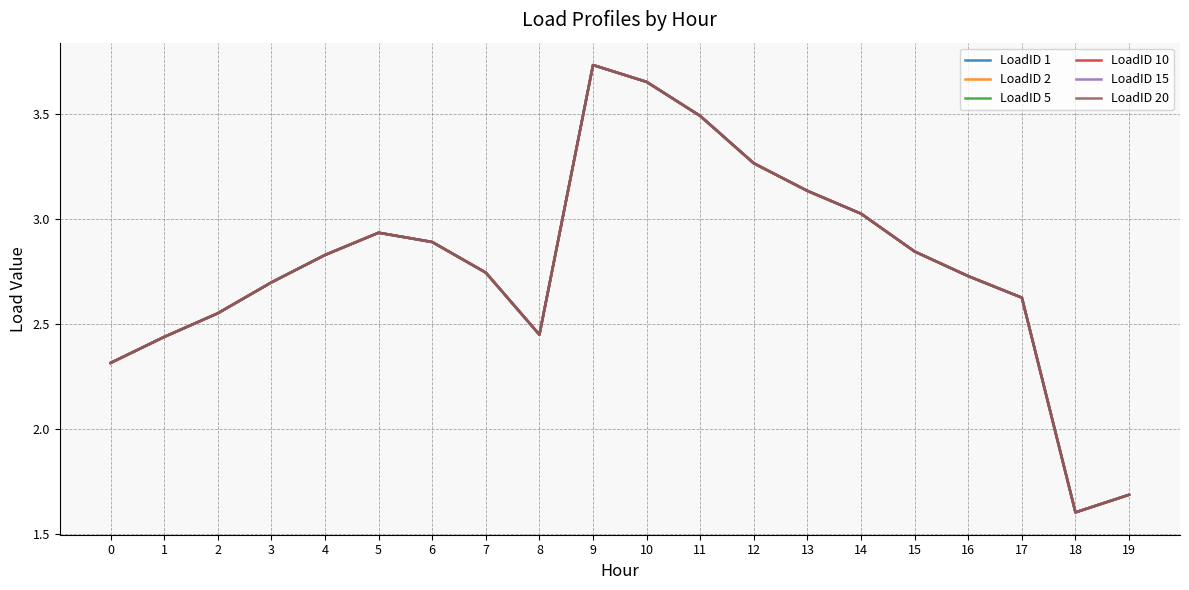

Does the chart display data point markers on the line(s)?

No